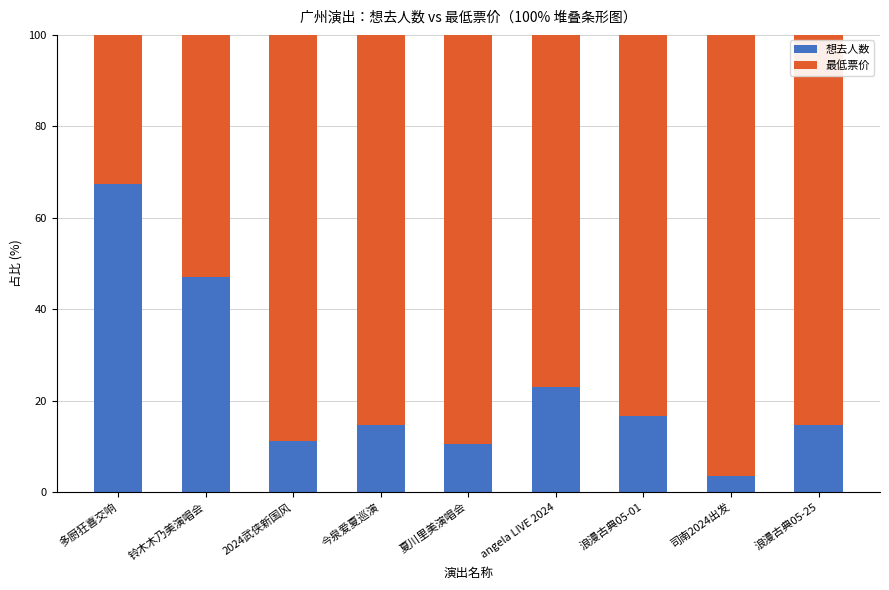

What is the total value across all series at 2024武侠新国风?

100.0